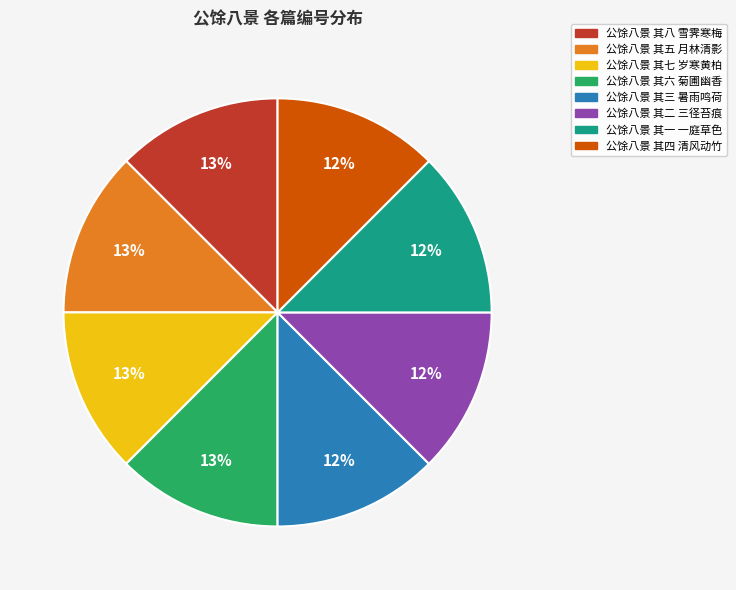

Do 公馀八景 其六 菊圃幽香 and 公馀八景 其八 雪霁寒梅 together represent more than half of the pie?

No